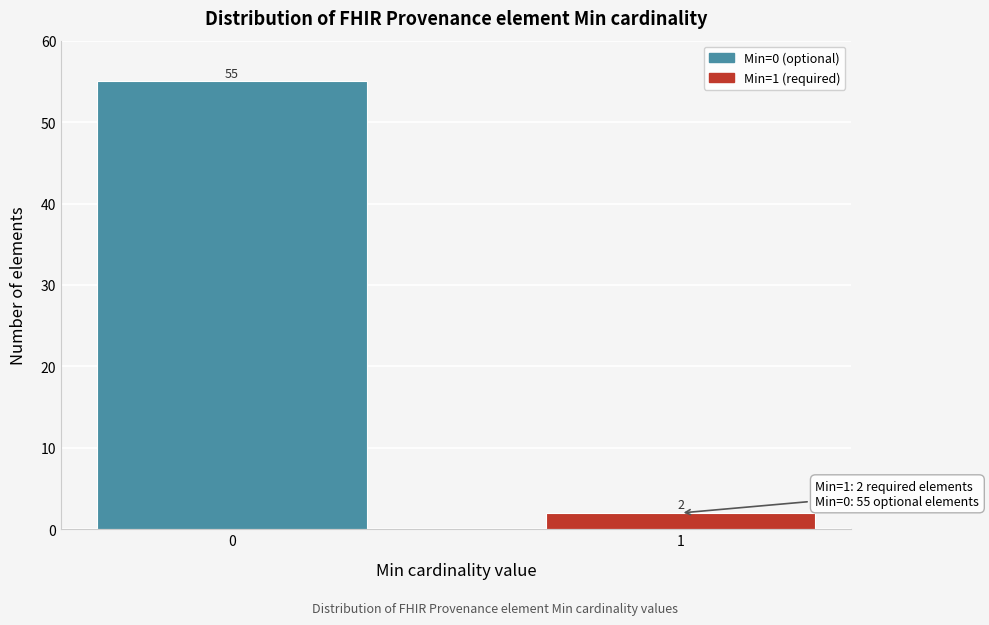

Reading left to right, list all the values displayed in this chart.

55	2